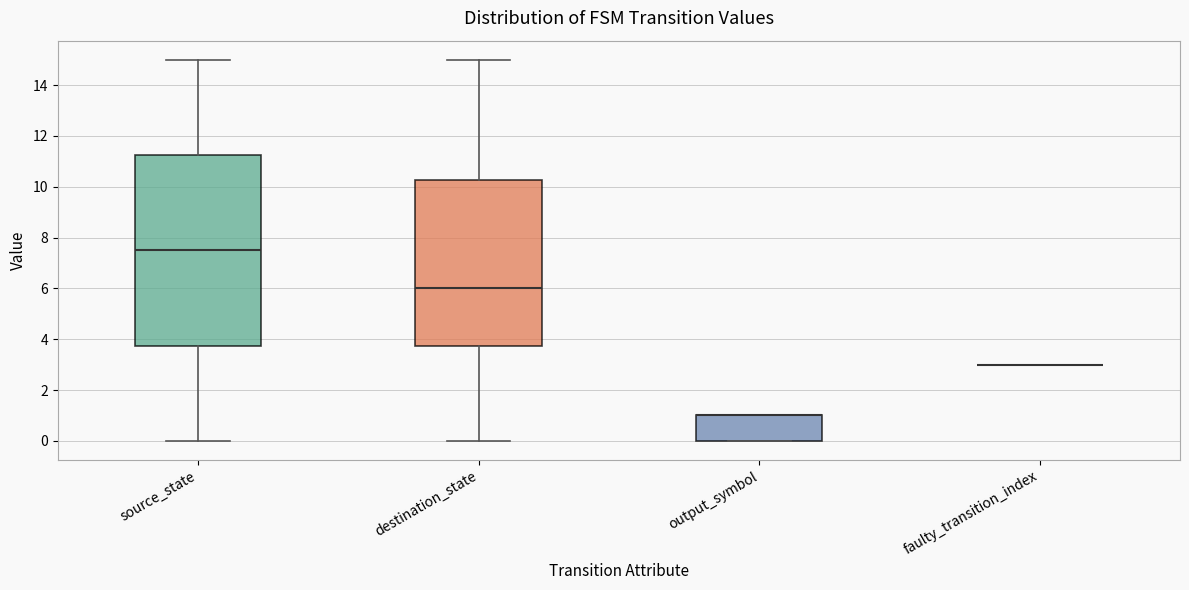

Comparing the boxes themselves (not the whiskers), which one is the tallest?

source_state